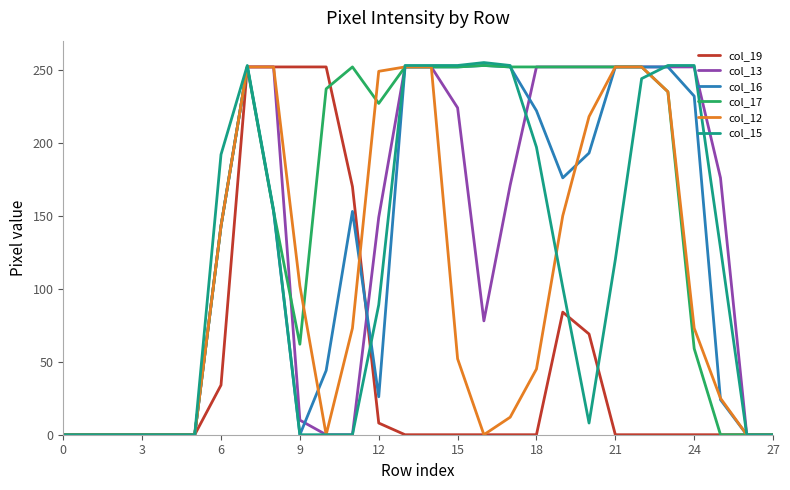

Which series has the widest spread of values?

col_15